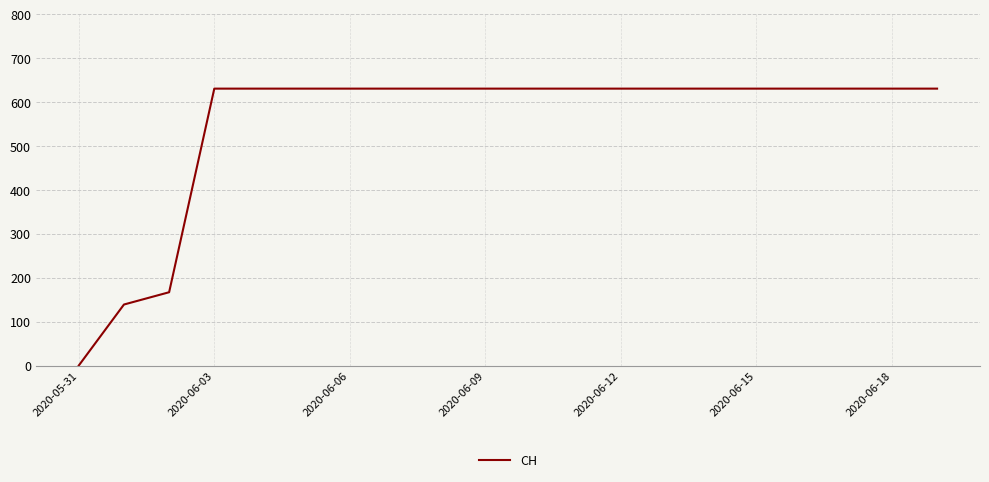

What is the maximum value shown in the chart?

631